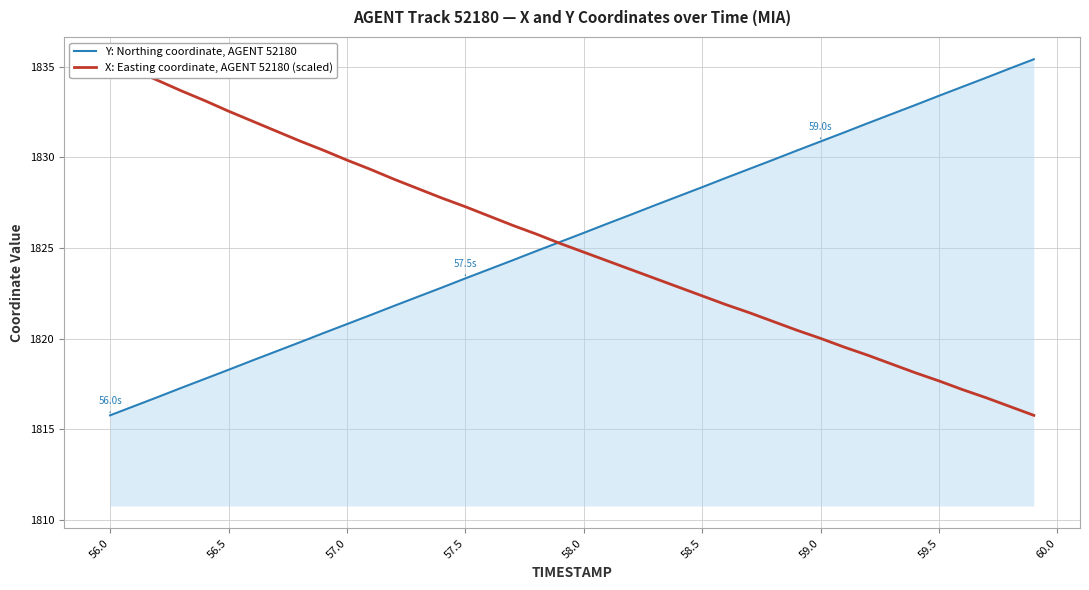

True or false: Y: Northing coordinate, AGENT 52180 and X: Easting coordinate, AGENT 52180 (scaled) cross at least once.

True